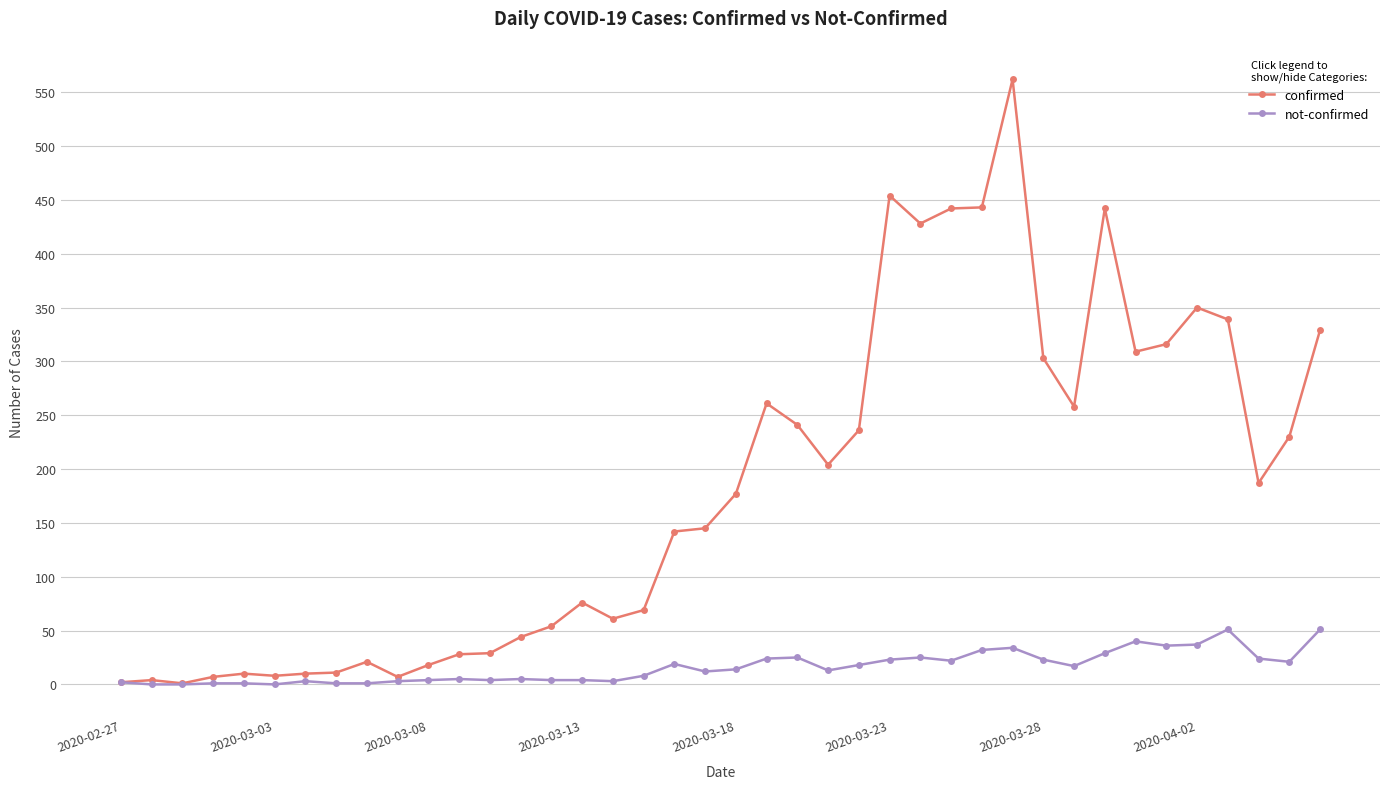

Which series has the largest total across all categories?

confirmed